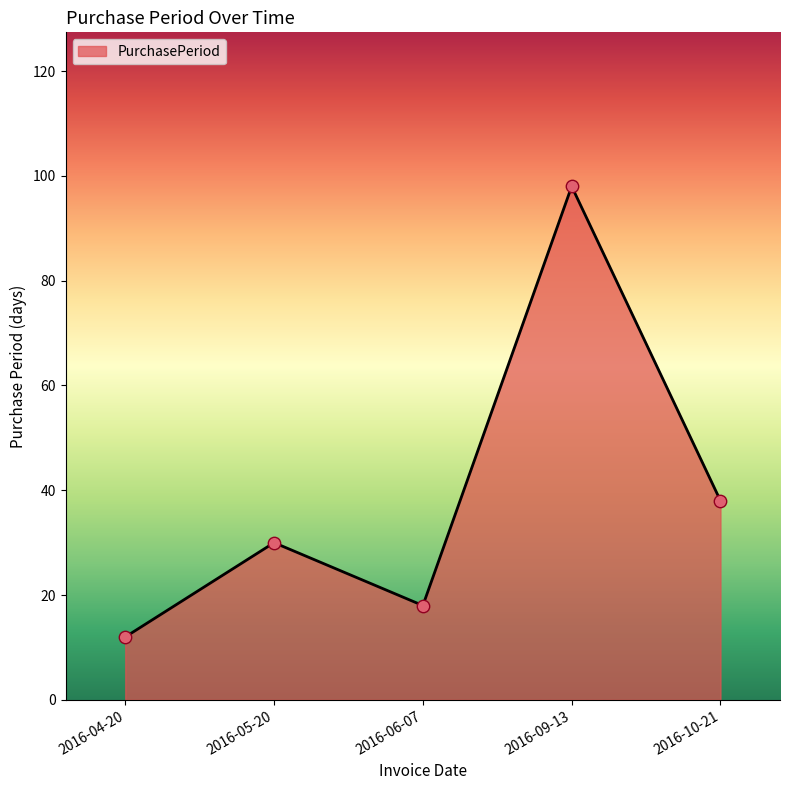

What is the ratio of the value at 2016-05-20 to the value at 2016-10-21?

0.8